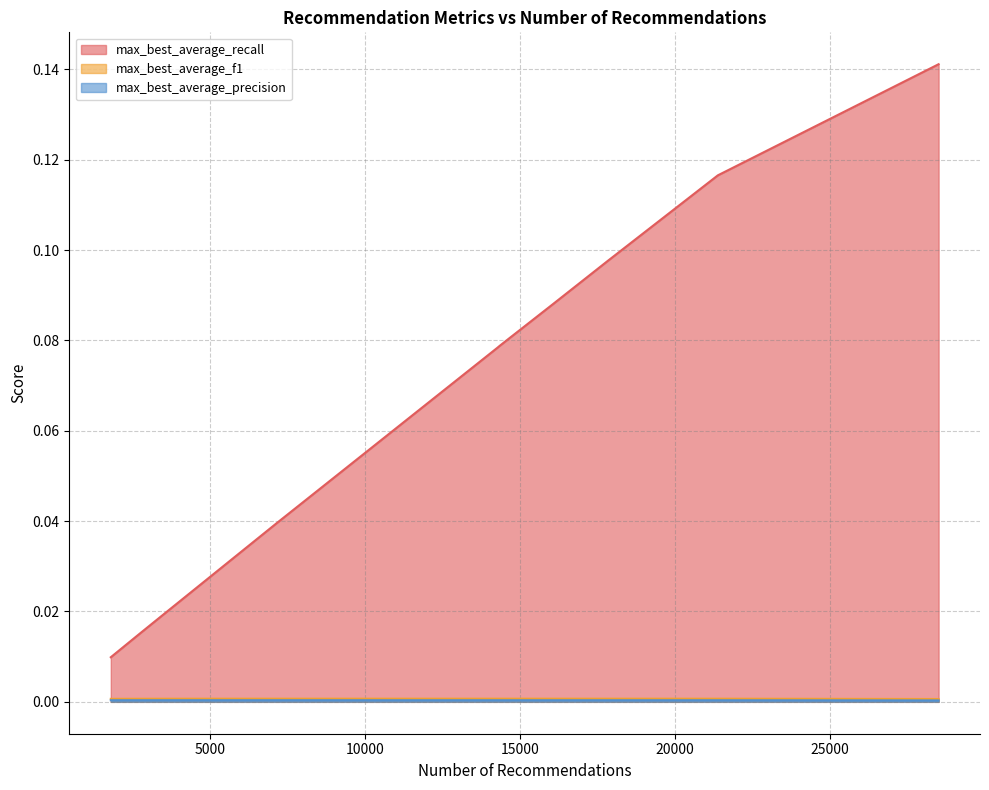

Is it true that max_best_average_recall equals 0.1 at 1?

True